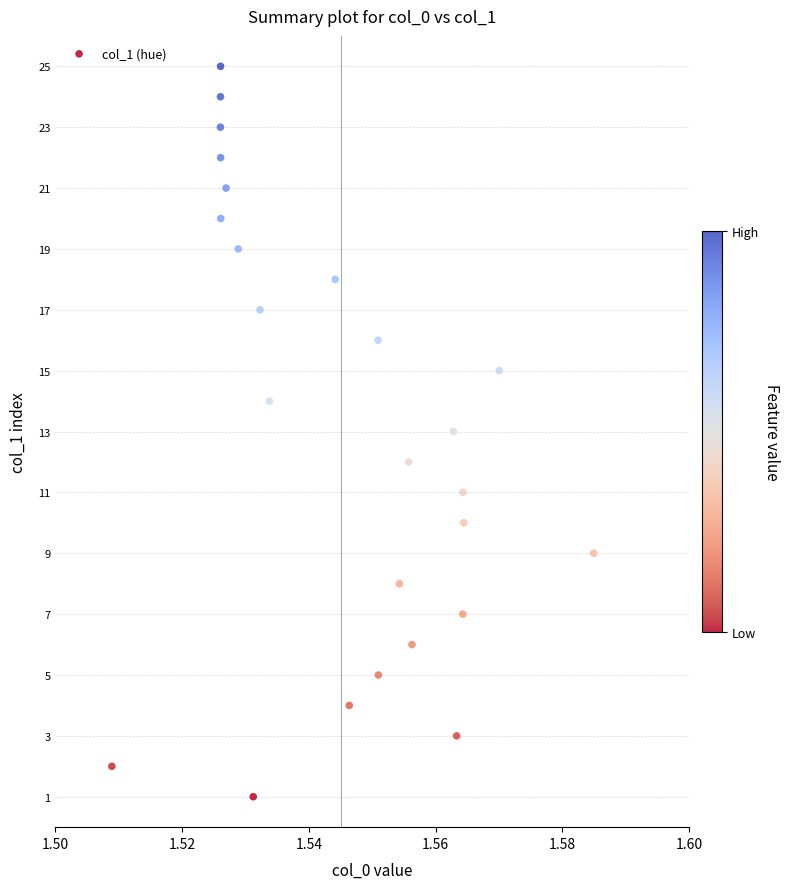

Count the number of points in this scatter plot.

25